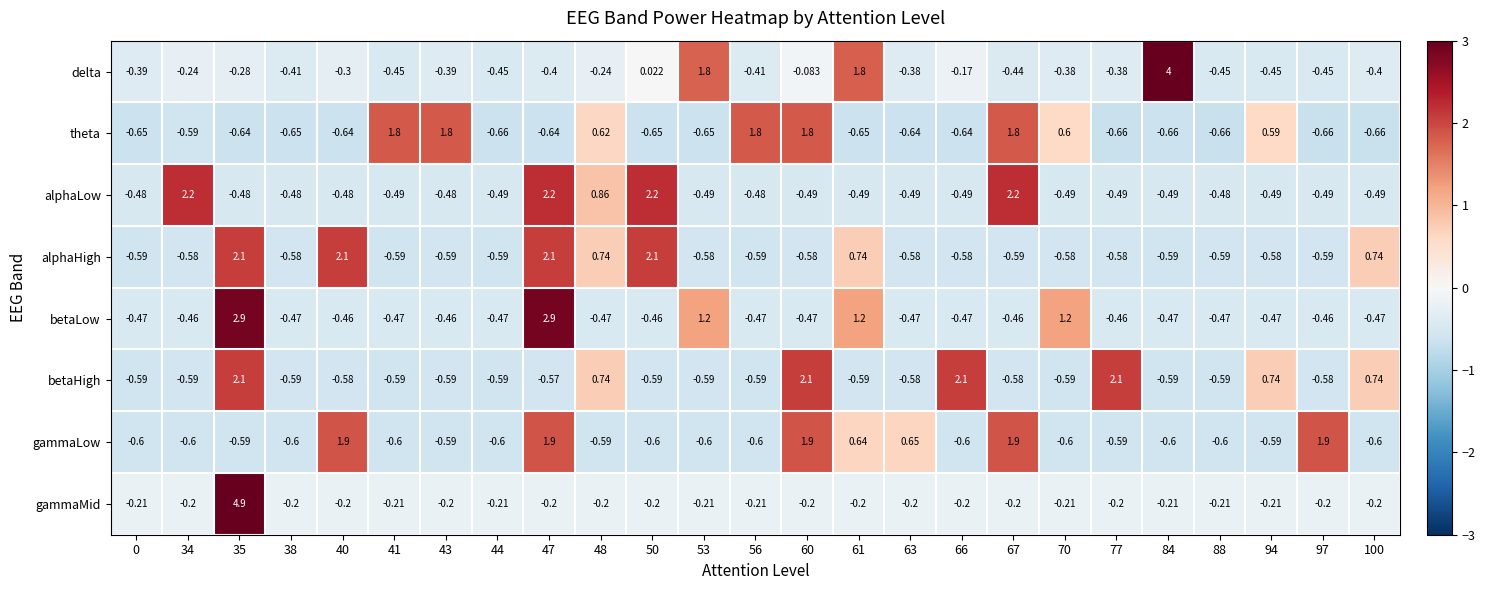

Which series has the largest range (max minus min)?

gammaMid